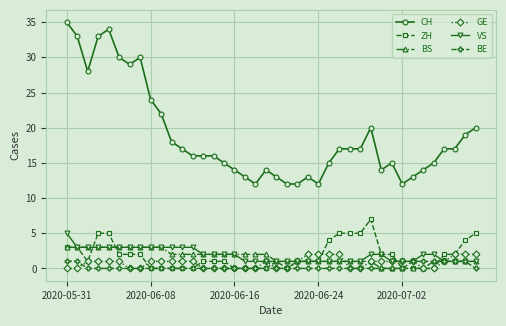

Which series has the largest range (max minus min)?

CH